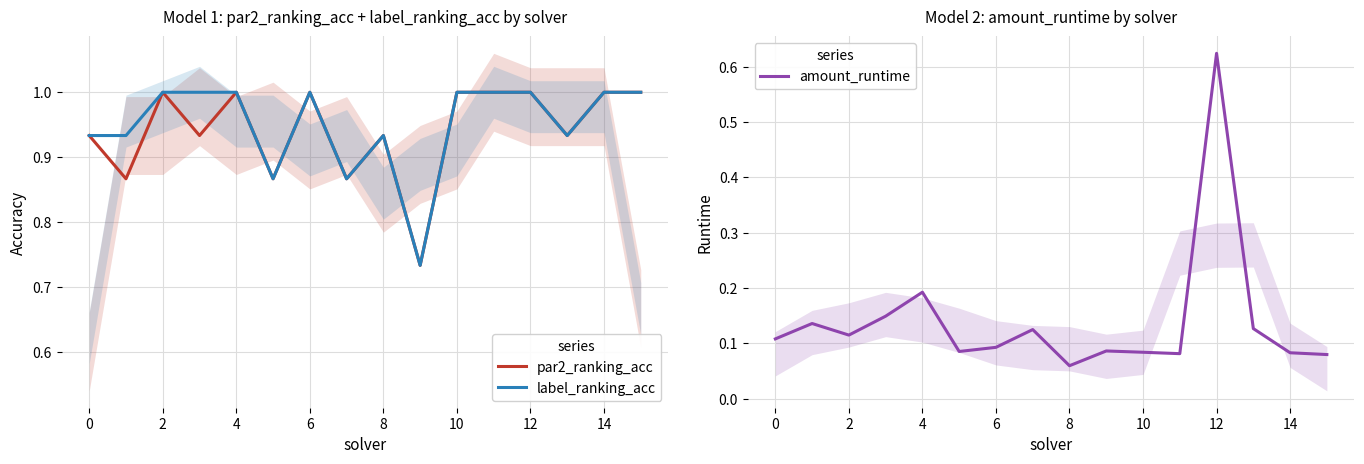

What is the lowest value of the label_ranking_acc series?

0.7